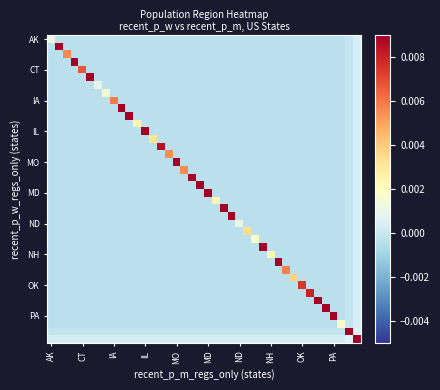

At how many categories does at least one series exceed 0?

40